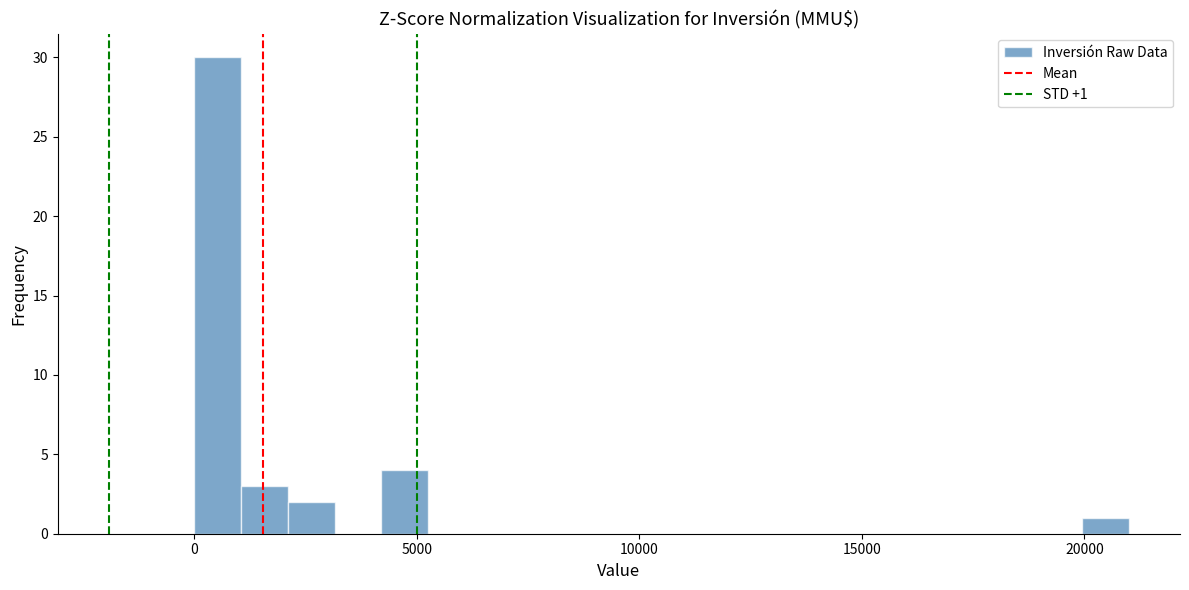

Around what value on the x-axis is the tallest bar? Give the approximate position of its centre, as read against the axis.

500